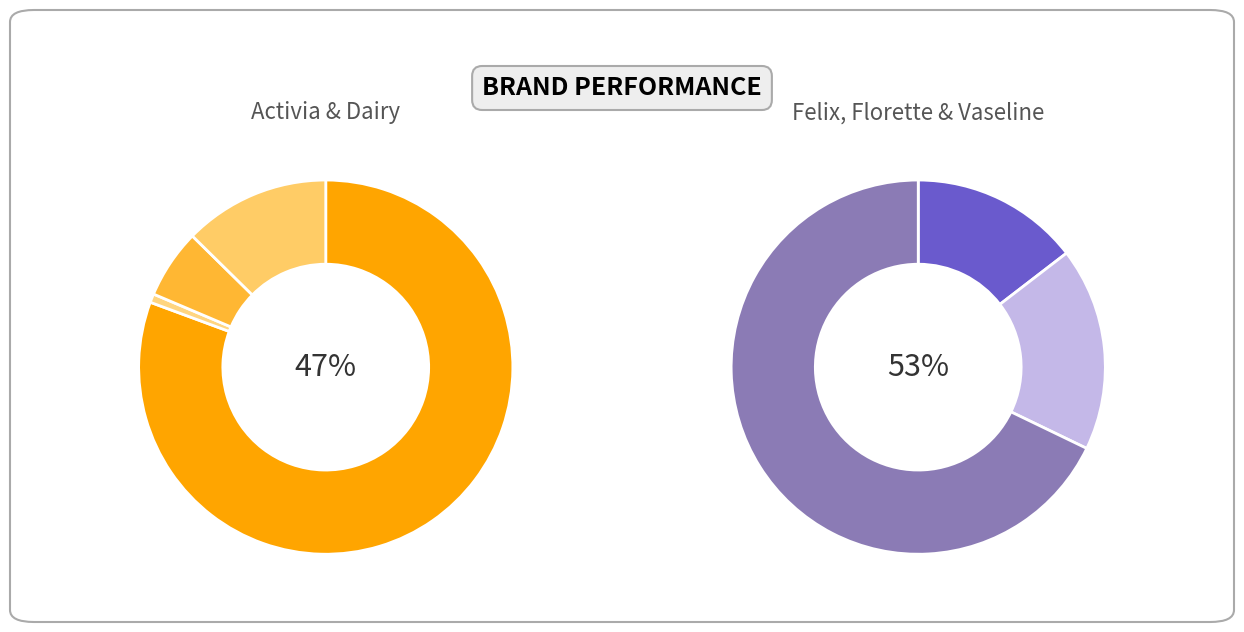

How many slices are in this pie chart?

7